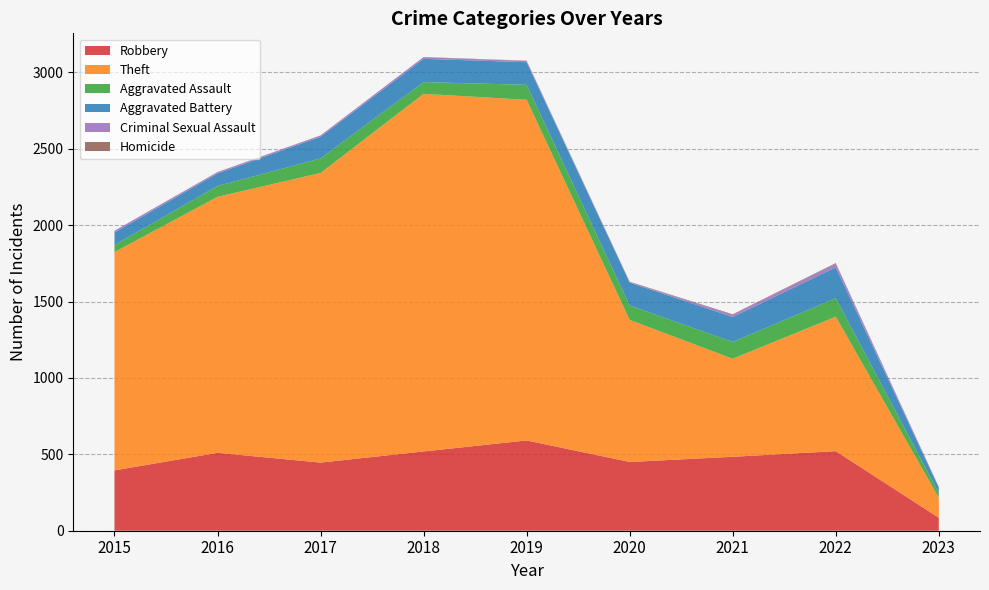

Reading left to right, list all the values displayed in this chart.

Robbery: 395	510	446	519	591	450	484	521	85
Theft: 1429	1676	1896	2341	2230	930	642	880	131
Aggravated Assault: 46	71	95	77	98	94	110	121	32
Aggravated Battery: 82	82	142	152	148	150	163	202	34
Criminal Sexual Assault: 12	8	8	11	8	3	14	23	4
Homicide: 0	1	1	1	2	3	4	5	1